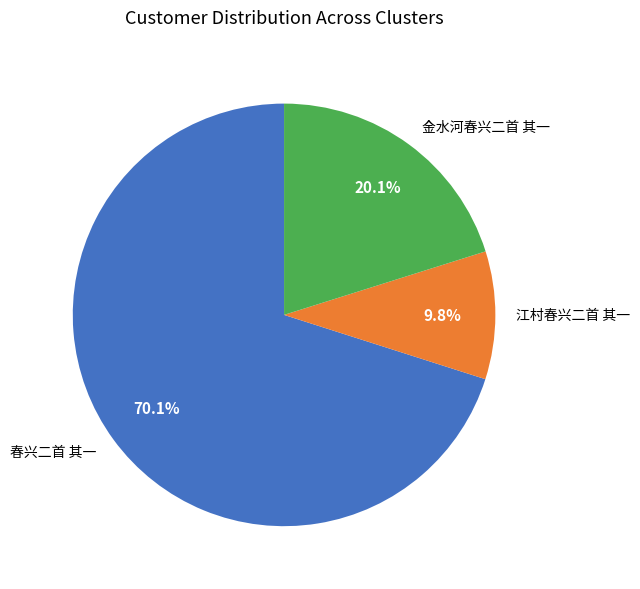

Is there any slice that represents more than half of the pie?

Yes